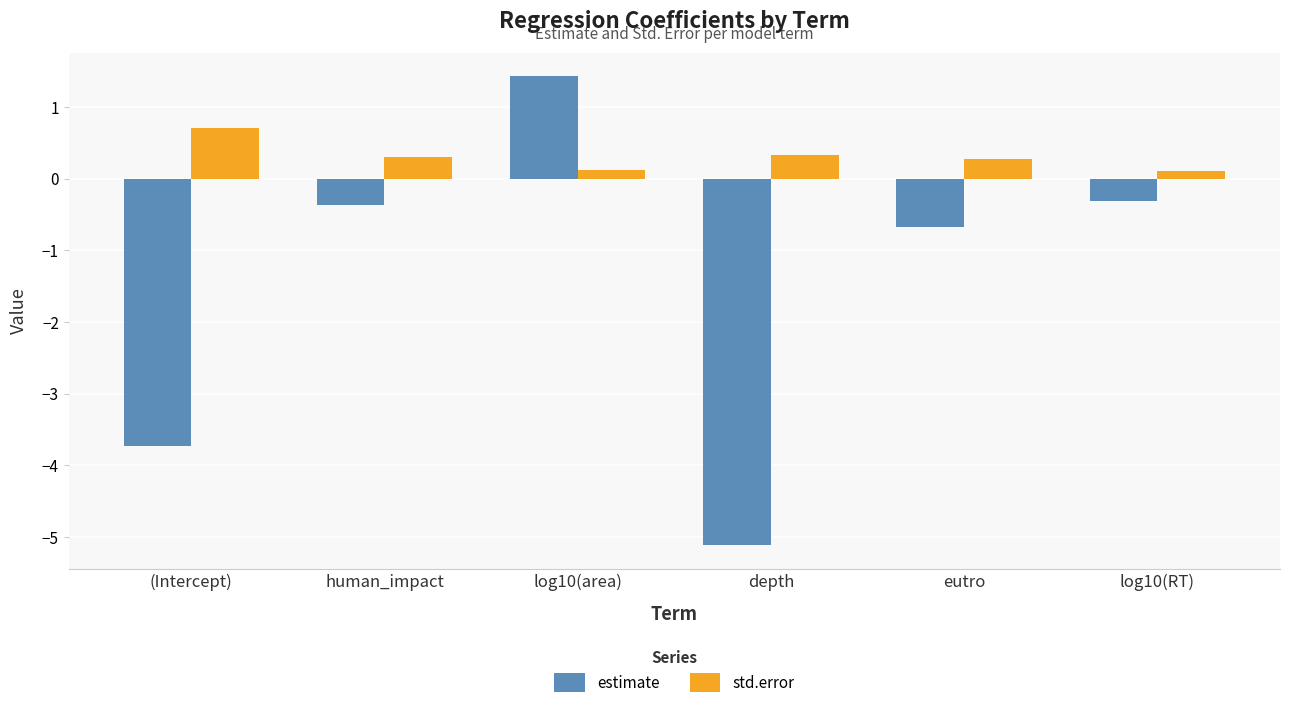

How many positive values does the estimate series have?

1